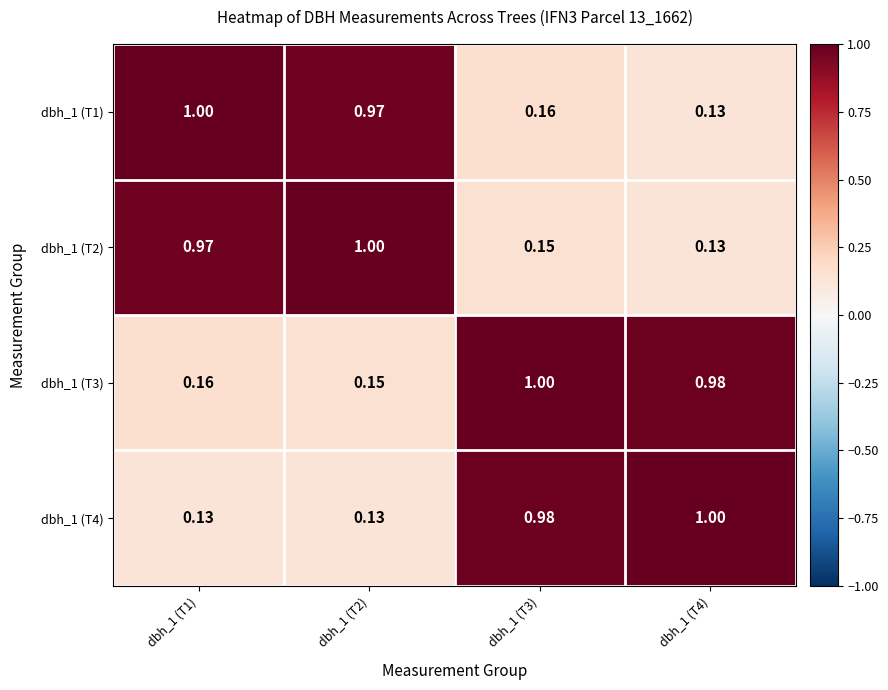

At which category is the sum across all series the highest?

dbh_1 (T3)